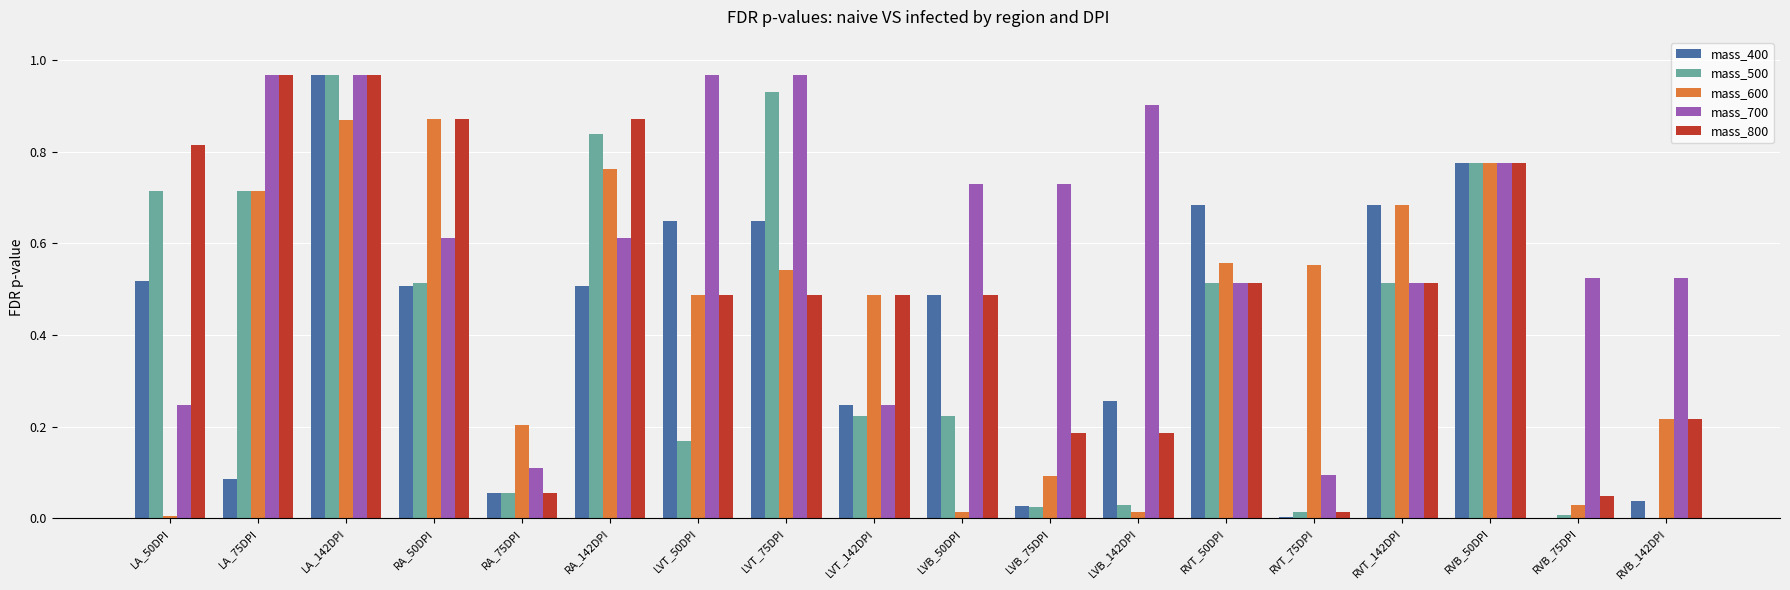

Is it true that mass_500 equals 0.0 at RA_75DPI?

False